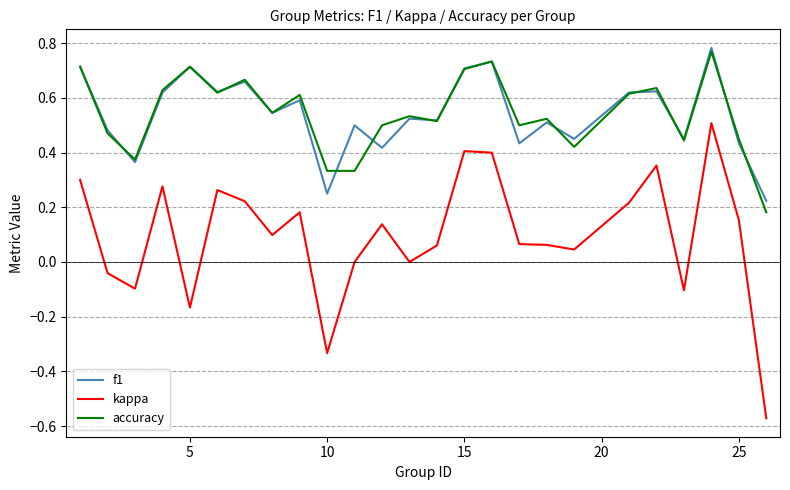

True or false: kappa and f1 intersect in this chart.

False